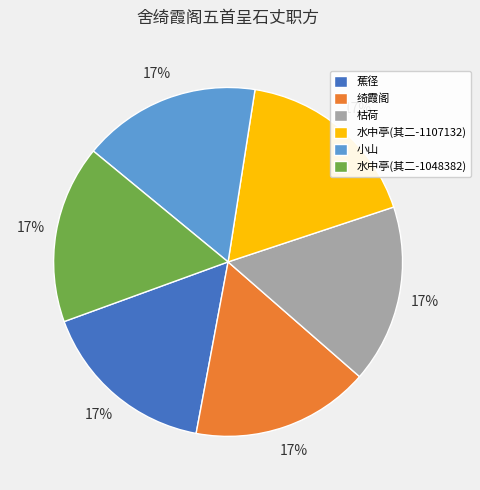

Combined, do 蕉径 and 水中亭(其二-1107132) account for over 50%?

No